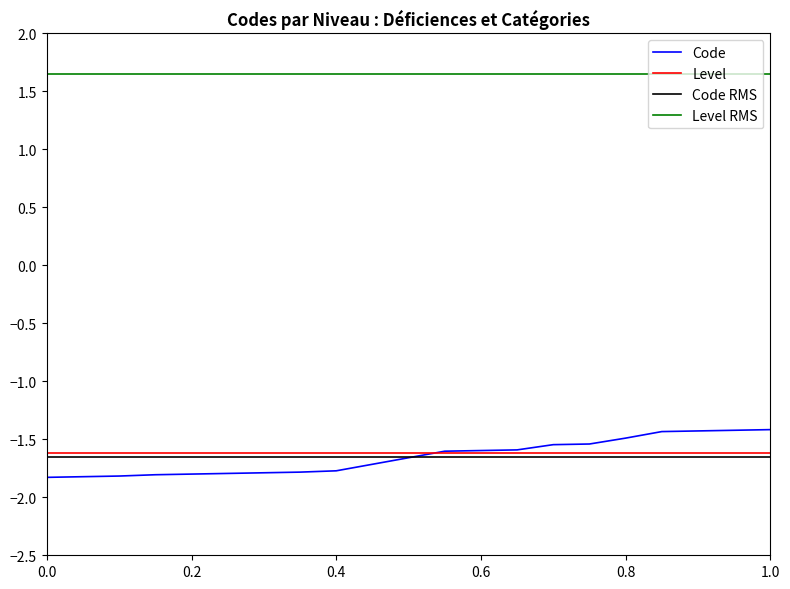

What is the sum of all Code values?

-34.6